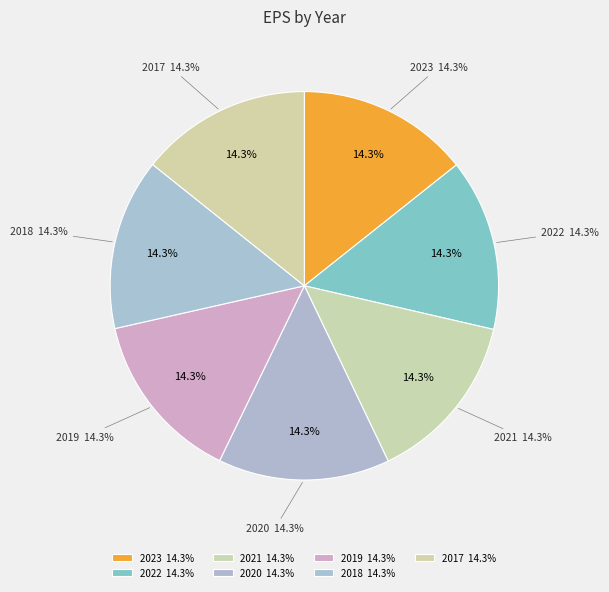

What is the smallest slice in the pie chart?

2017